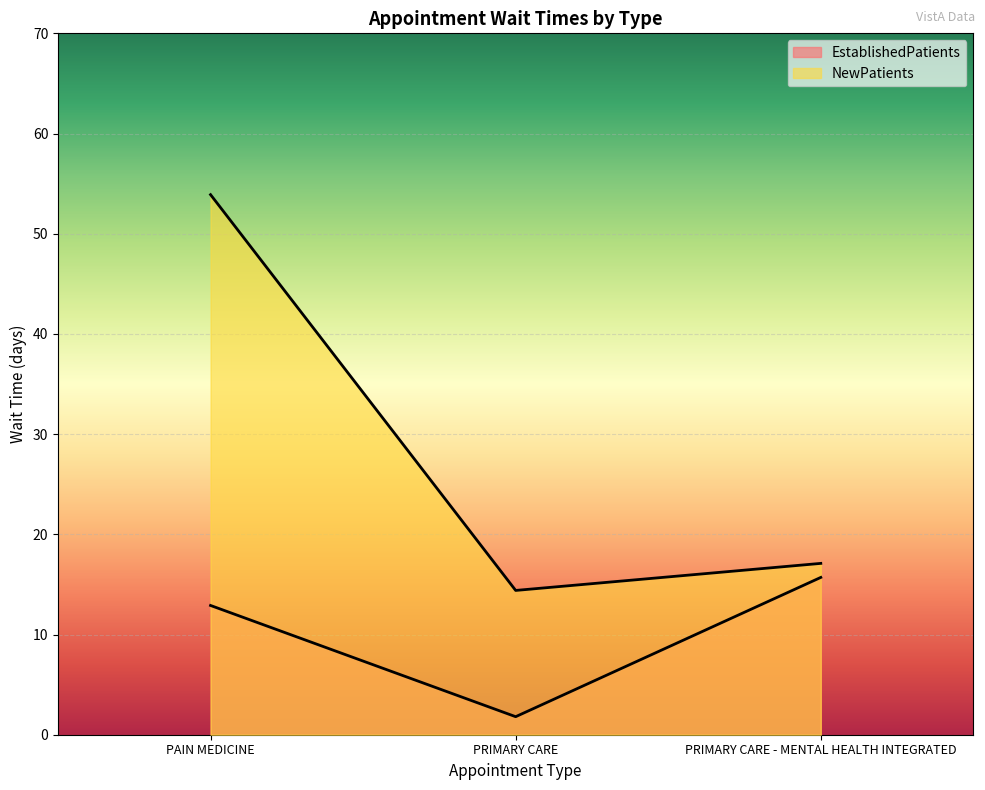

The value of EstablishedPatients at PAIN MEDICINE is 12.9. True or false?

True